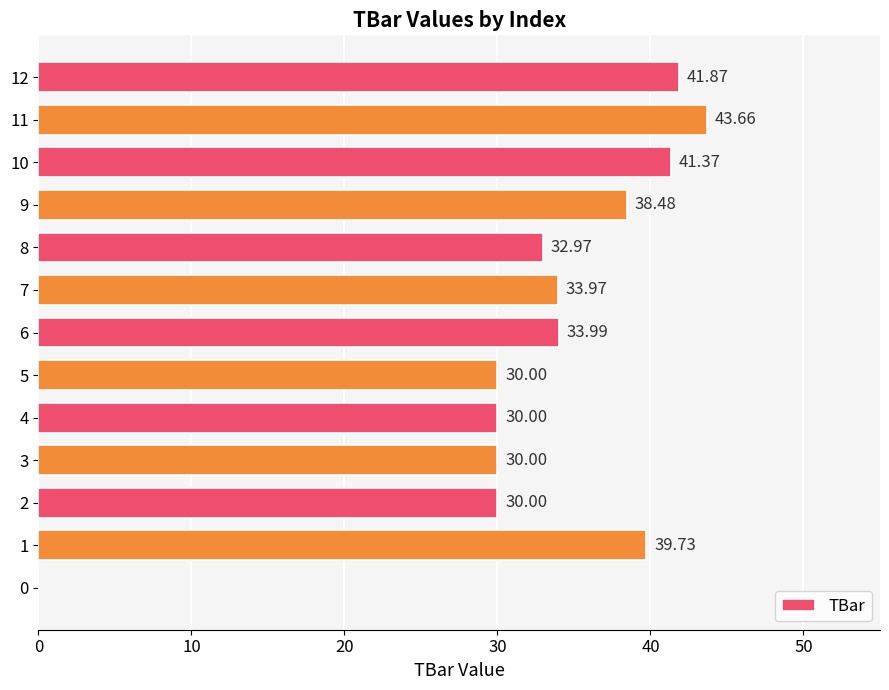

What is the ratio of the value at 5 to the value at 3?

1.0